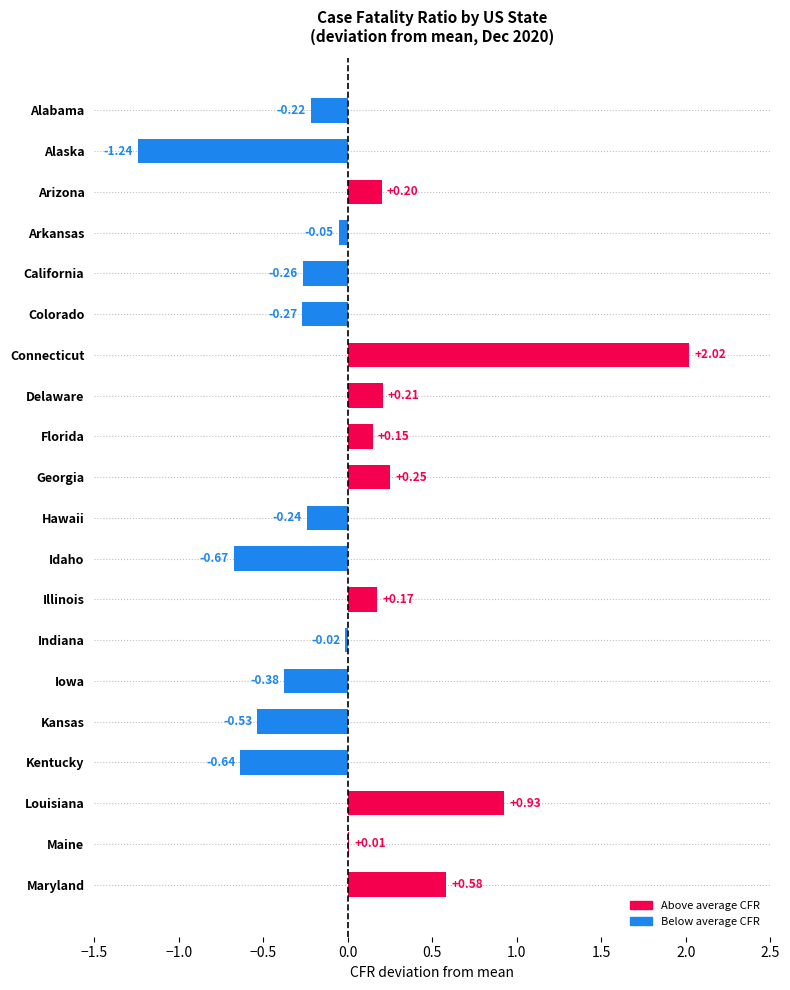

What is the change in value from Arkansas to Louisiana?

+1.0